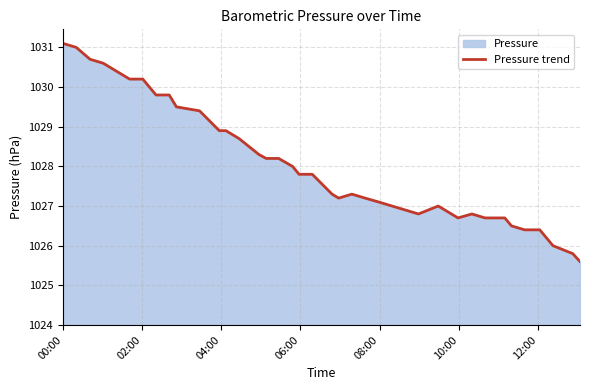

What is the greatest value displayed?

1031.1